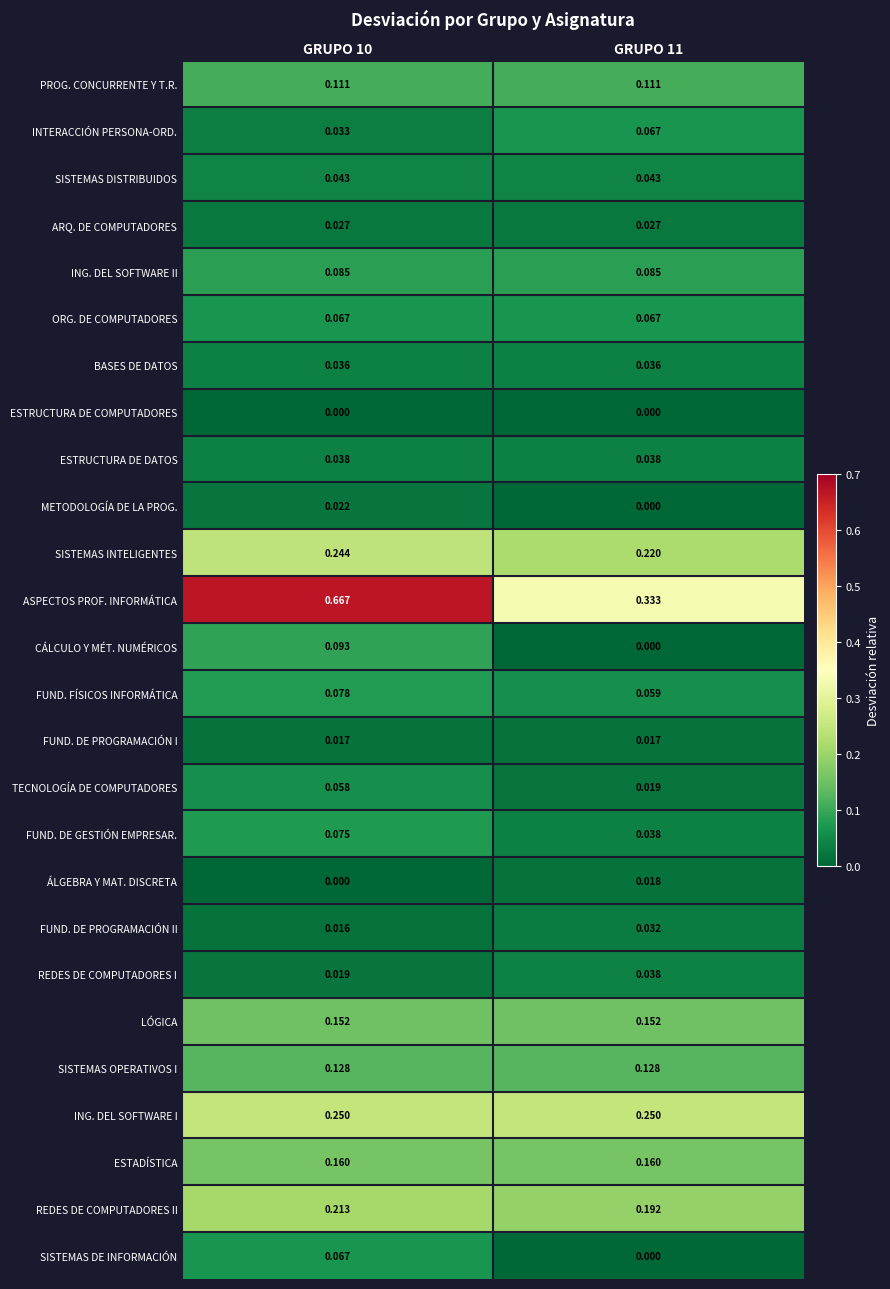

Which series has the widest spread of values?

ASPECTOS PROF. INFORMÁTICA